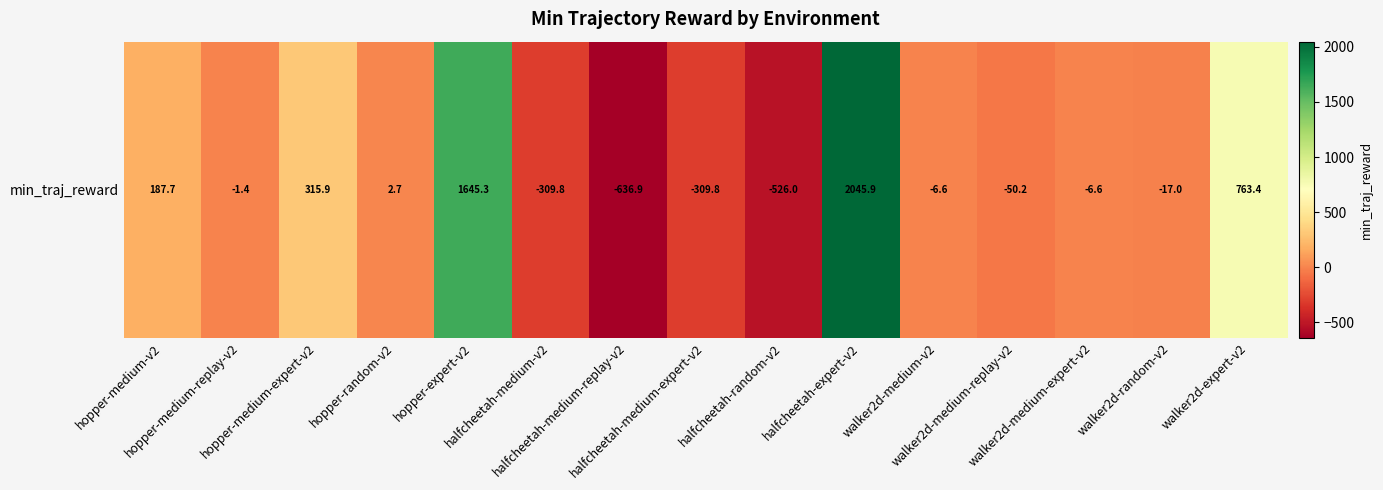

Rank the categories by value from highest to lowest.

halfcheetah-expert-v2, hopper-expert-v2, walker2d-expert-v2, hopper-medium-expert-v2, hopper-medium-v2, hopper-random-v2, hopper-medium-replay-v2, walker2d-medium-v2, walker2d-medium-expert-v2, walker2d-random-v2, walker2d-medium-replay-v2, halfcheetah-medium-v2, halfcheetah-medium-expert-v2, halfcheetah-random-v2, halfcheetah-medium-replay-v2